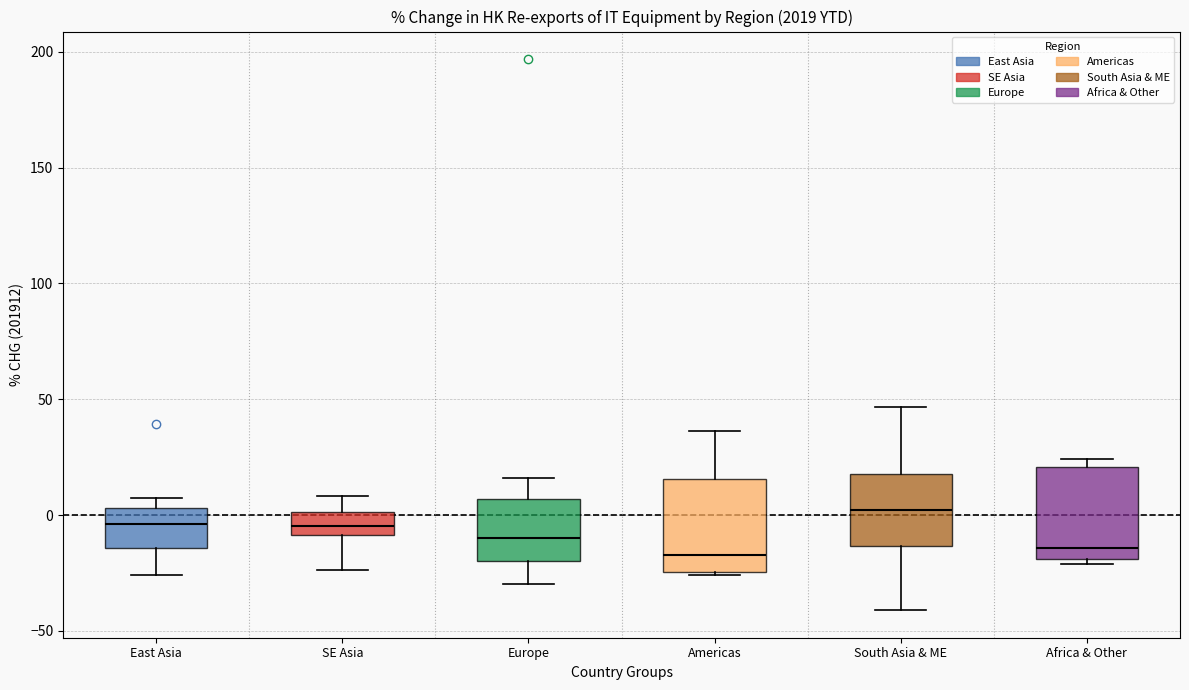

Which box's median line is the highest?

South Asia & ME